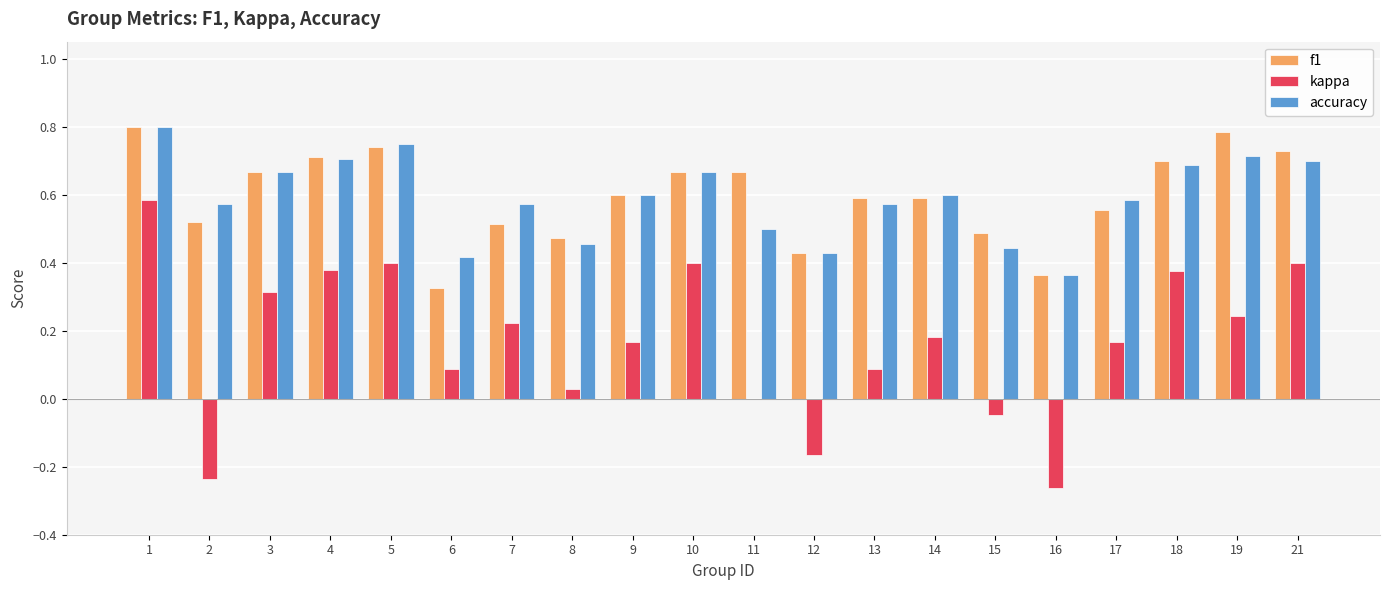

What is the total value across all series at 19?

1.7